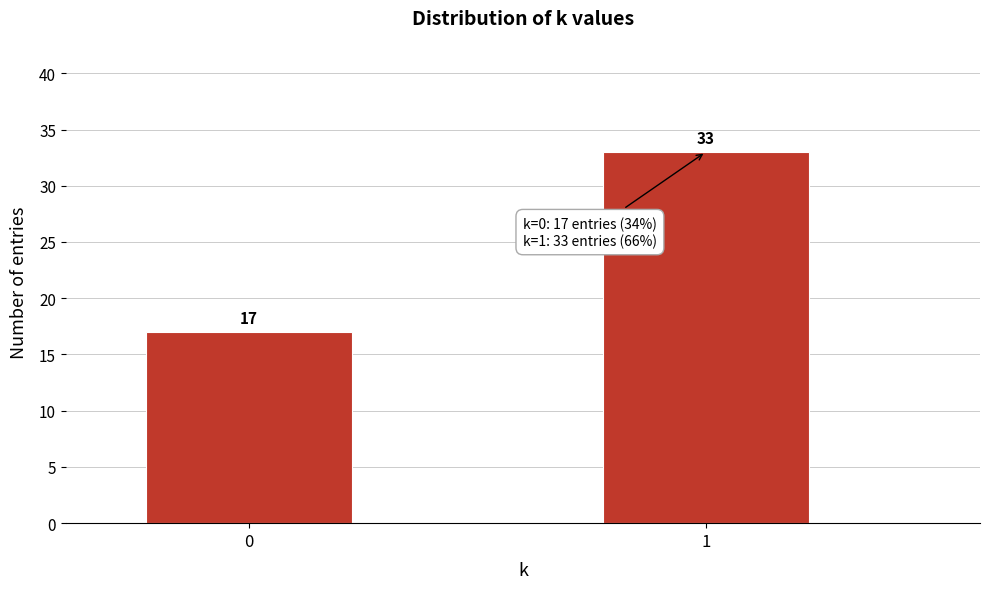

Reading right to left, transcribe all the data shown in this chart.

1=33	0=17